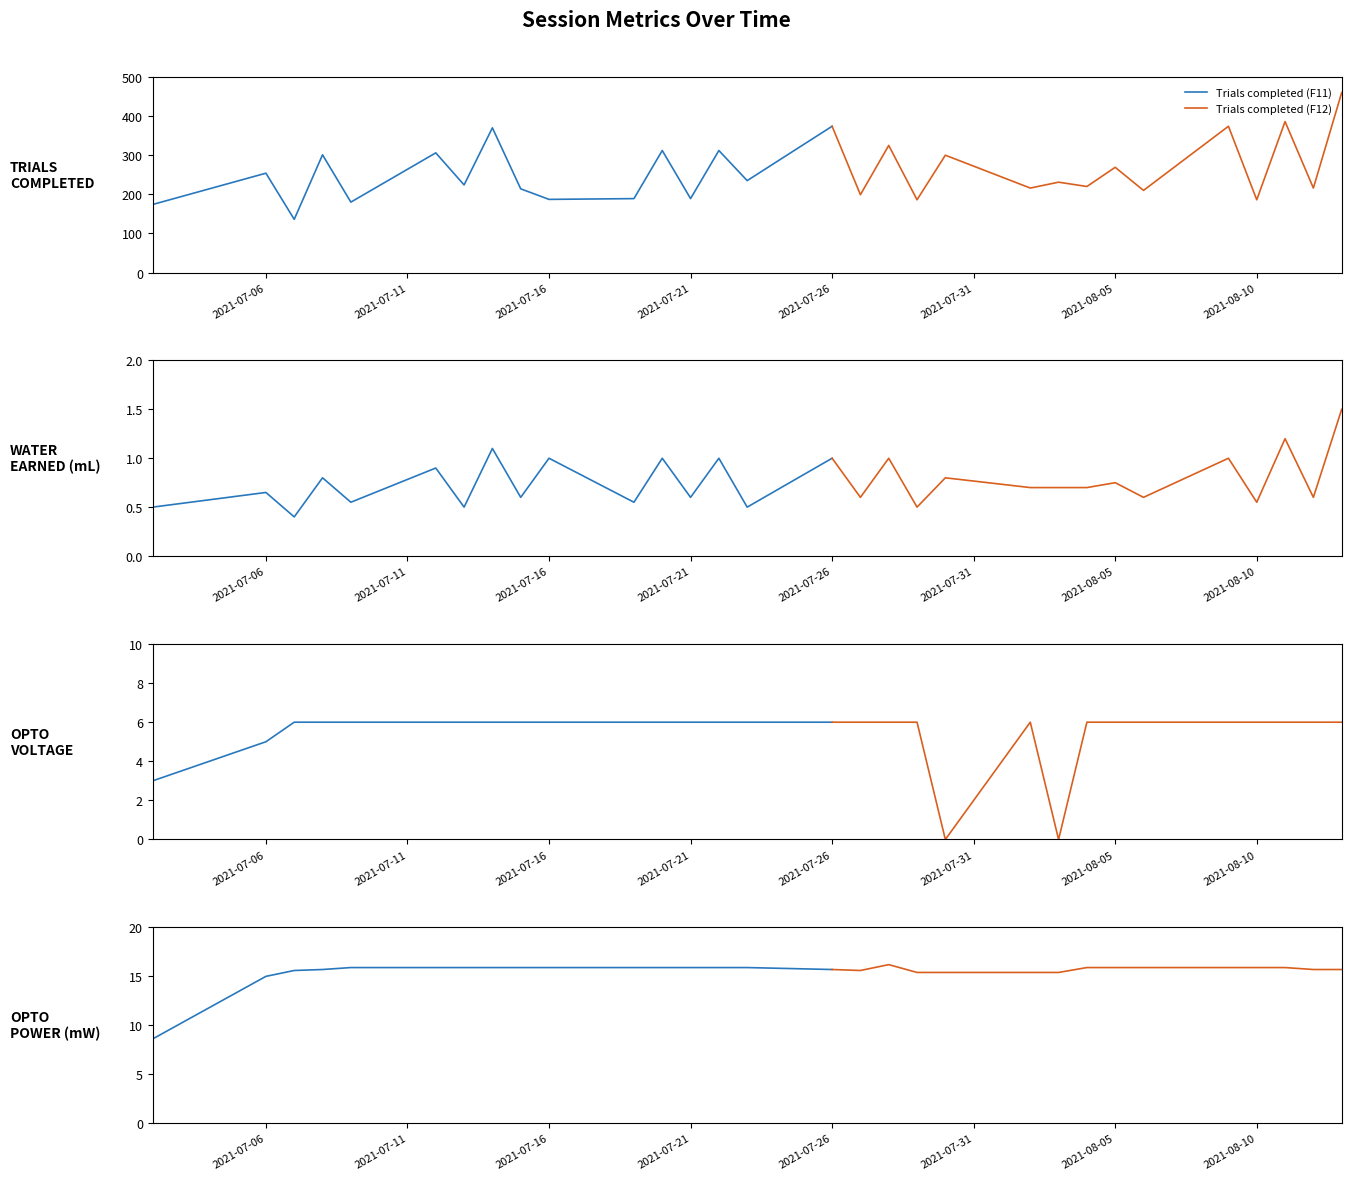

What is the lowest value of the Trials completed (F11) series?

136